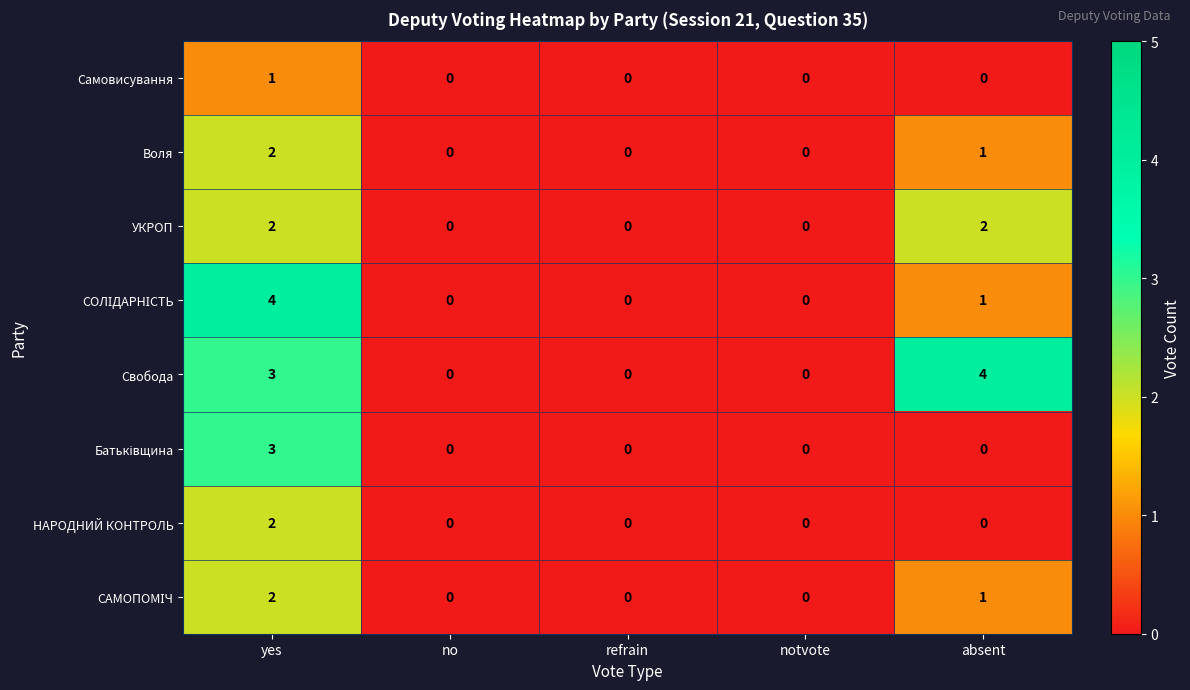

At which category is the sum across all series the highest?

yes